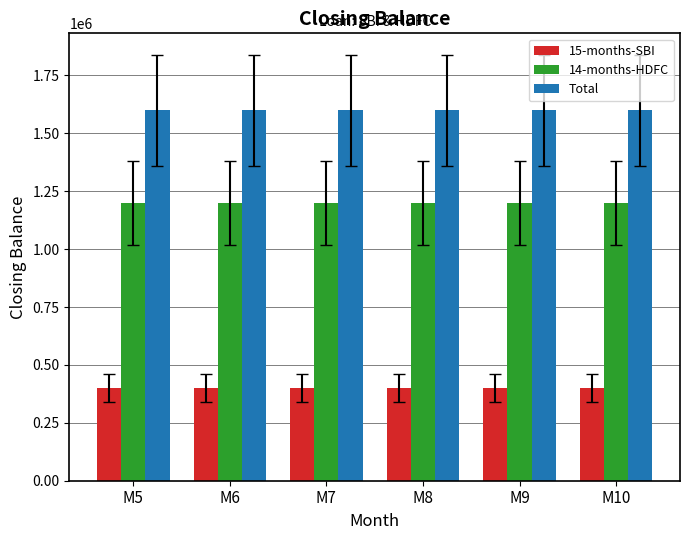

Is it true that 15-months-SBI equals 545270 at M9?

False